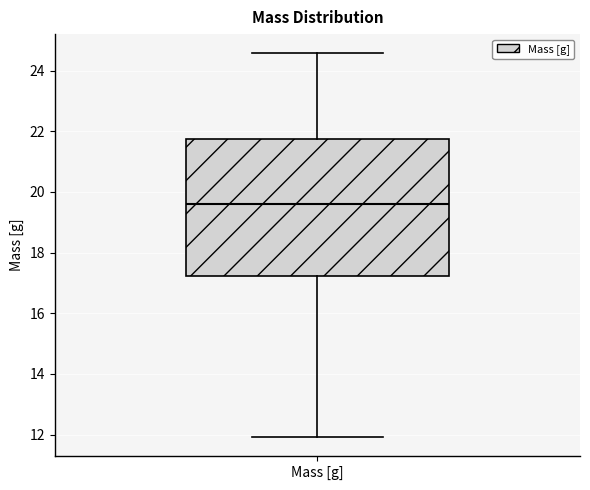

Transcribe this box plot: give where the median line is, the range the box spans, and where the two whiskers end, as read against the y-axis. The values are not printed on the chart, so give them approximately, as read against the axis.

median 19.6, box 17.2 to 21.8, whiskers 12.0 to 24.6